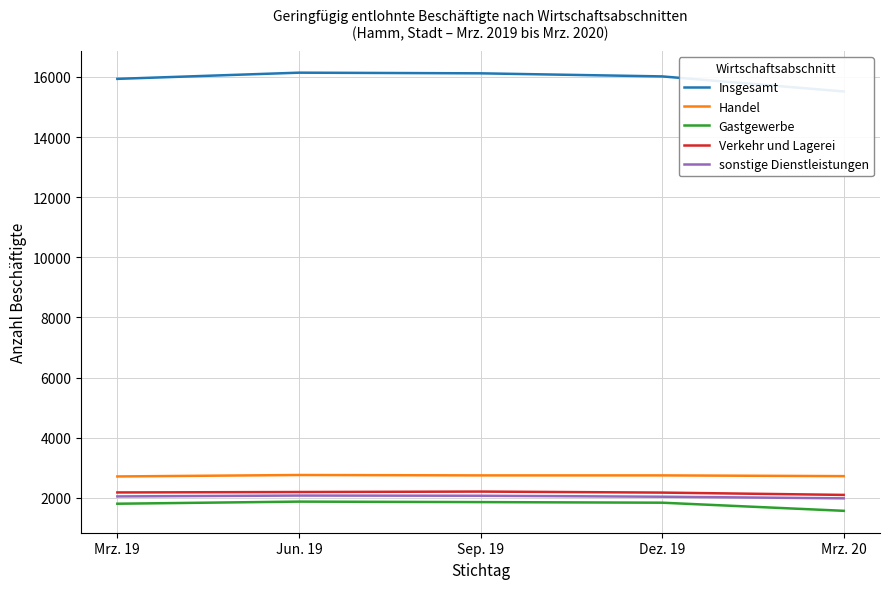

At which category is the sum across all series the highest?

Jun. 19